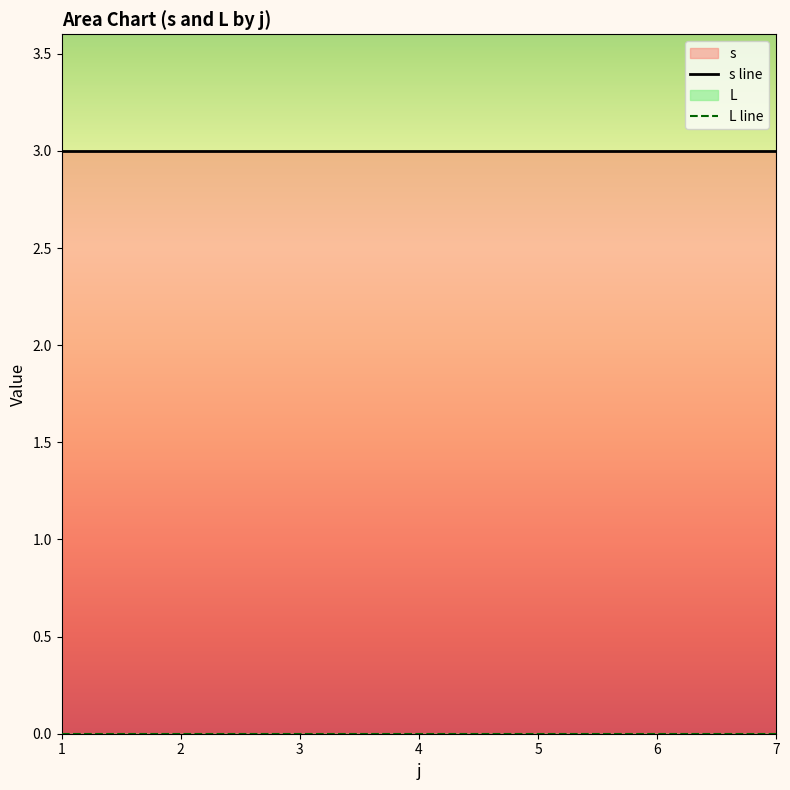

Rank the series by their maximum value, from highest to lowest.

s, L